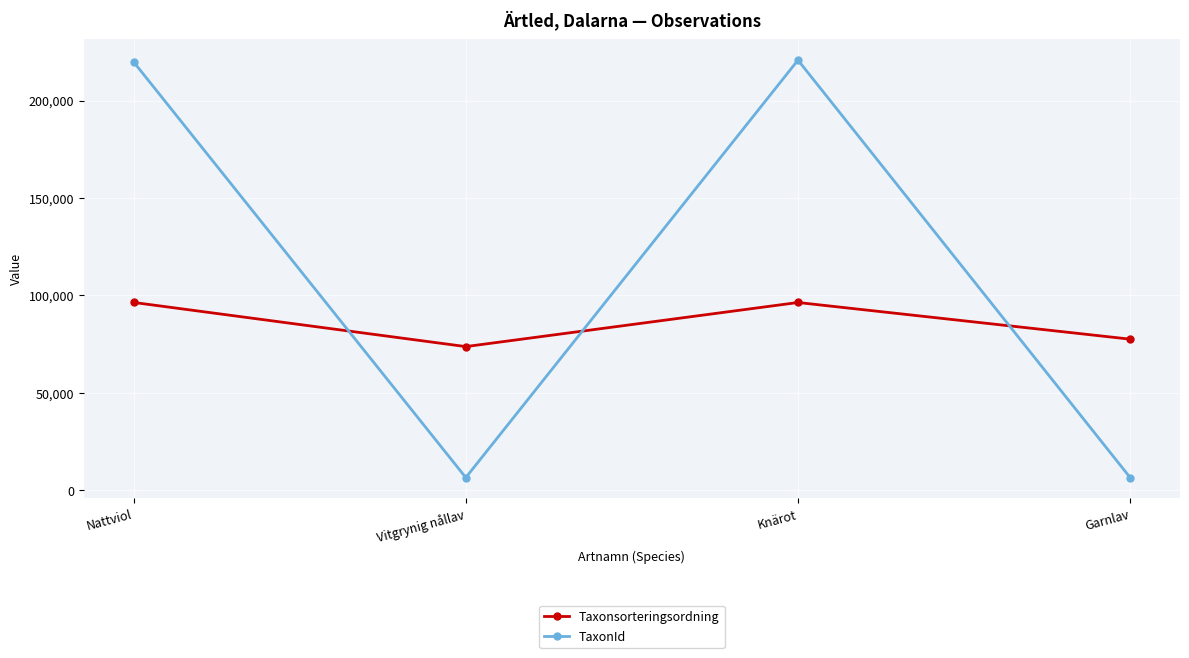

What is the greatest value displayed?

220787